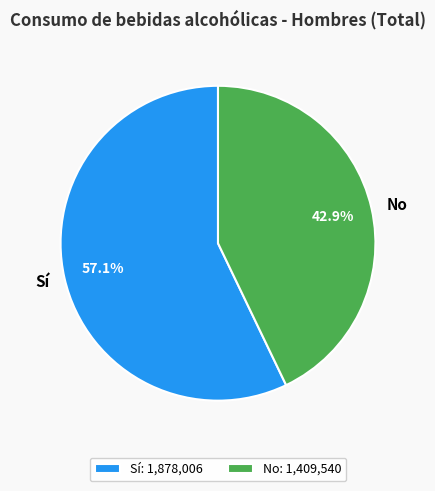

How many segments does this pie chart have?

2